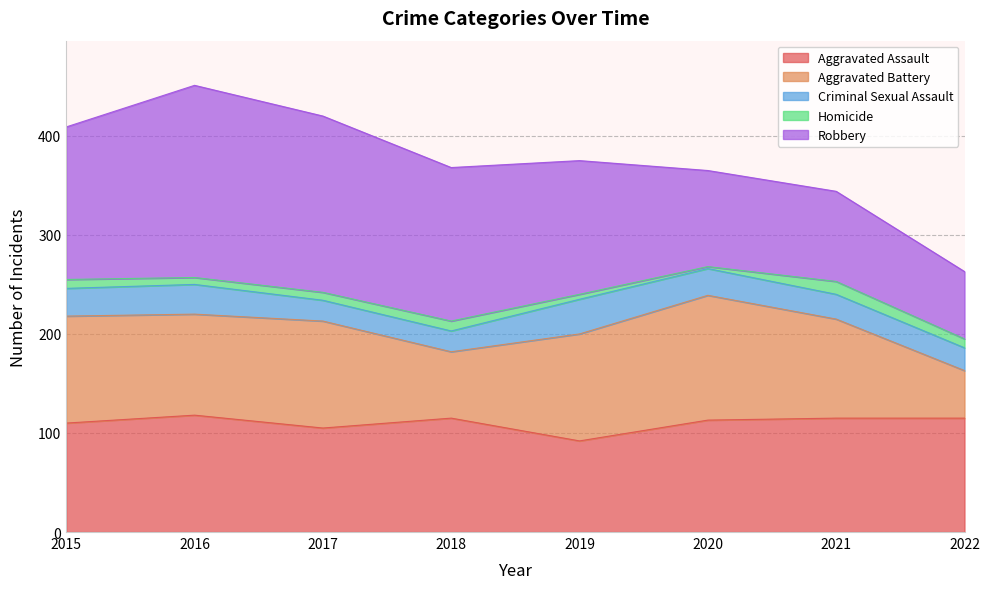

What is the sum of the Homicide values at 2020 and 2022?

11